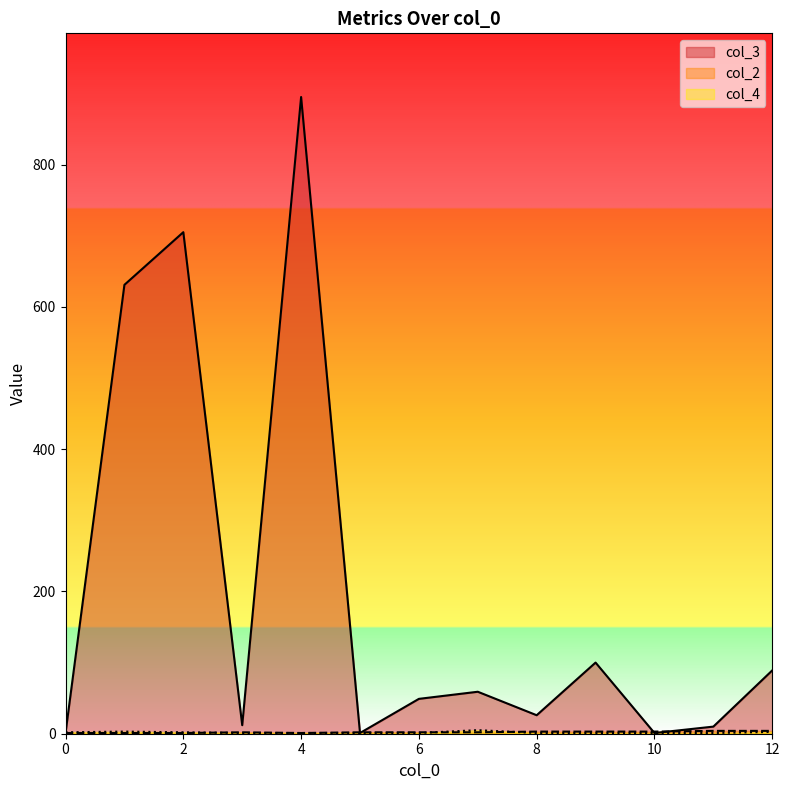

Where is the first local minimum for col_2?

4